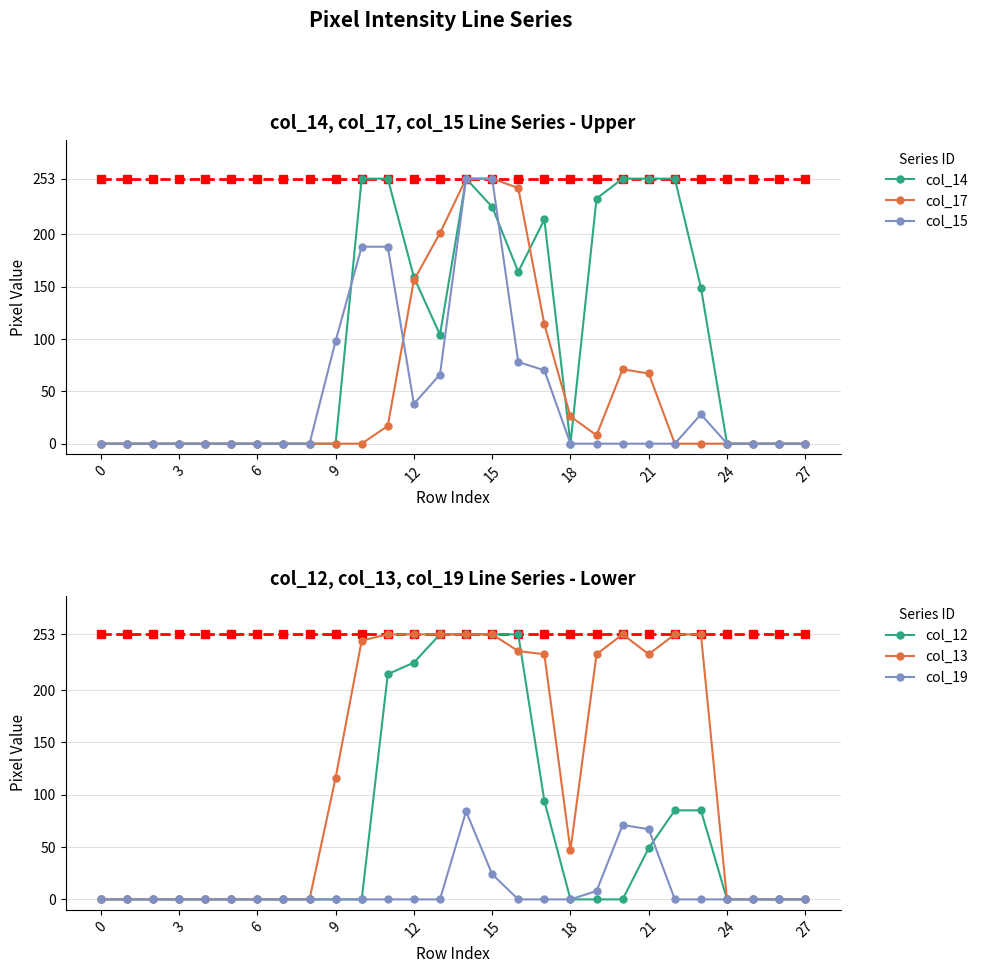

How many intersections are there between col_12 and col_19?

1